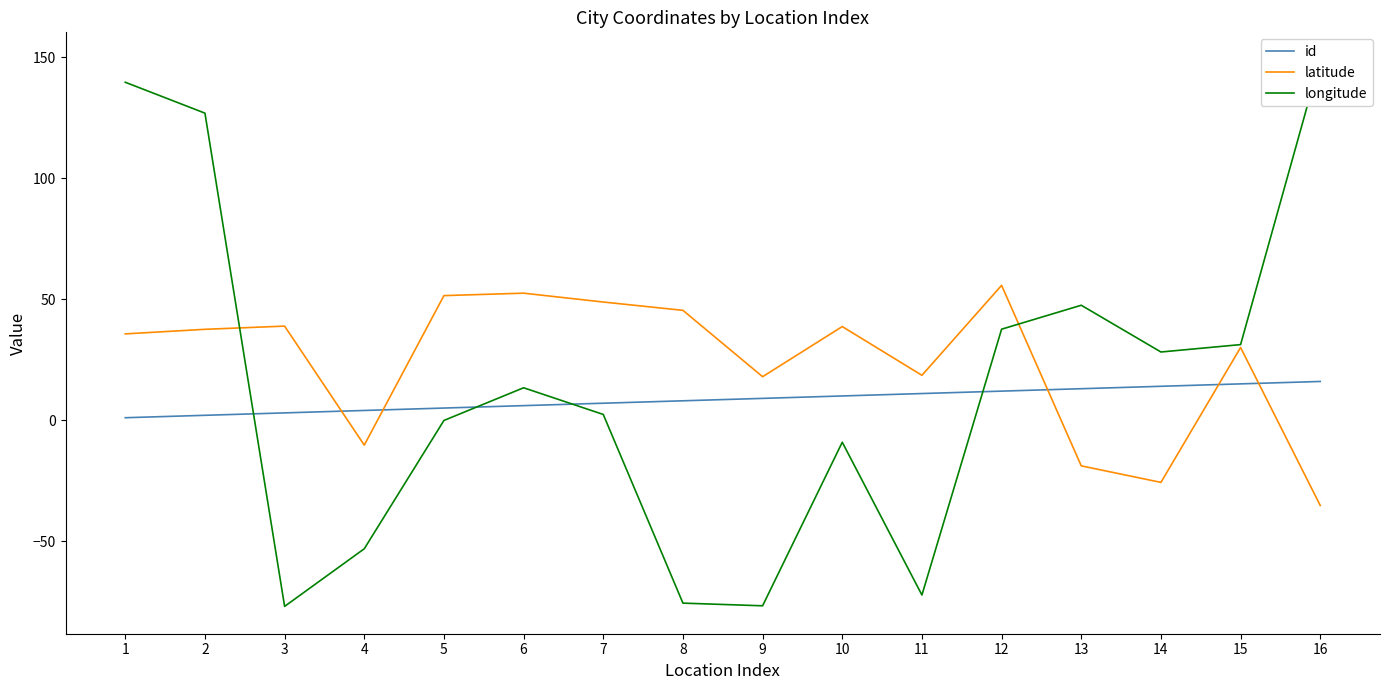

What is the difference between the second highest and minimum values in the latitude series?

87.8